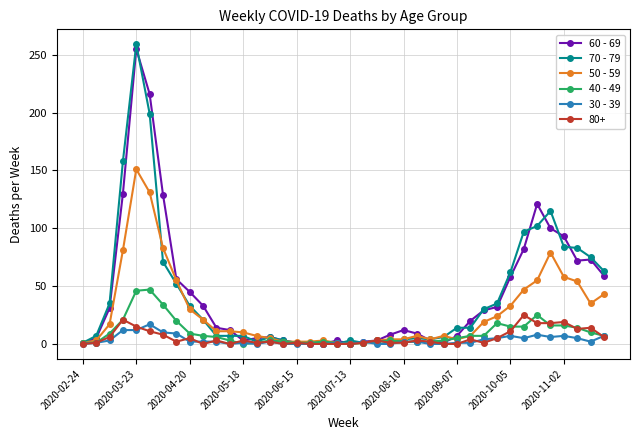

What is the difference between the maximum and minimum values in the 50 - 59 series?

151